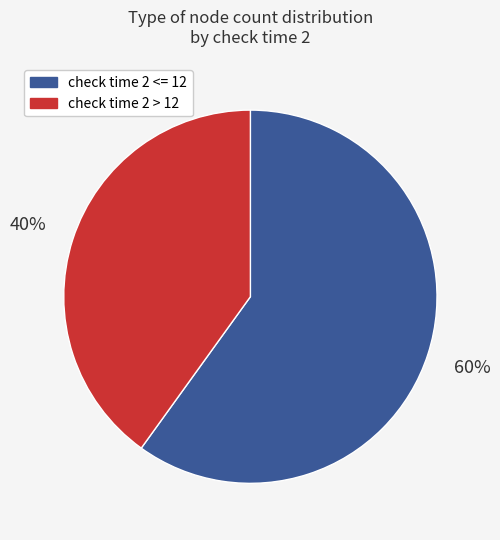

Is there any slice that represents more than half of the pie?

Yes